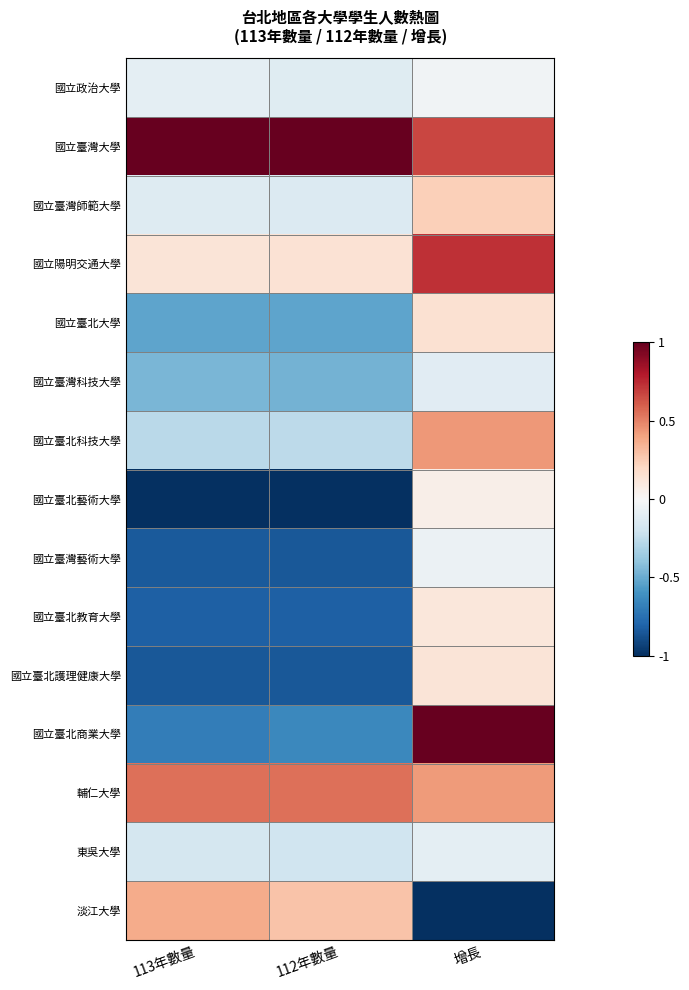

Reading left to right, extract all data points from this chart.

國立政治大學: 113年數量=-0.1	112年數量=-0.1	增長=-0.0
國立臺灣大學: 113年數量=1.0	112年數量=1.0	增長=0.7
國立臺灣師範大學: 113年數量=-0.1	112年數量=-0.1	增長=0.2
國立陽明交通大學: 113年數量=0.1	112年數量=0.1	增長=0.7
國立臺北大學: 113年數量=-0.5	112年數量=-0.5	增長=0.1
國立臺灣科技大學: 113年數量=-0.5	112年數量=-0.5	增長=-0.1
國立臺北科技大學: 113年數量=-0.3	112年數量=-0.3	增長=0.4
國立臺北藝術大學: 113年數量=-1.0	112年數量=-1.0	增長=0.1
國立臺灣藝術大學: 113年數量=-0.8	112年數量=-0.8	增長=-0.1
國立臺北教育大學: 113年數量=-0.8	112年數量=-0.8	增長=0.1
國立臺北護理健康大學: 113年數量=-0.9	112年數量=-0.8	增長=0.1
國立臺北商業大學: 113年數量=-0.7	112年數量=-0.6	增長=1.0
輔仁大學: 113年數量=0.6	112年數量=0.5	增長=0.4
東吳大學: 113年數量=-0.2	112年數量=-0.2	增長=-0.1
淡江大學: 113年數量=0.4	112年數量=0.3	增長=-1.0